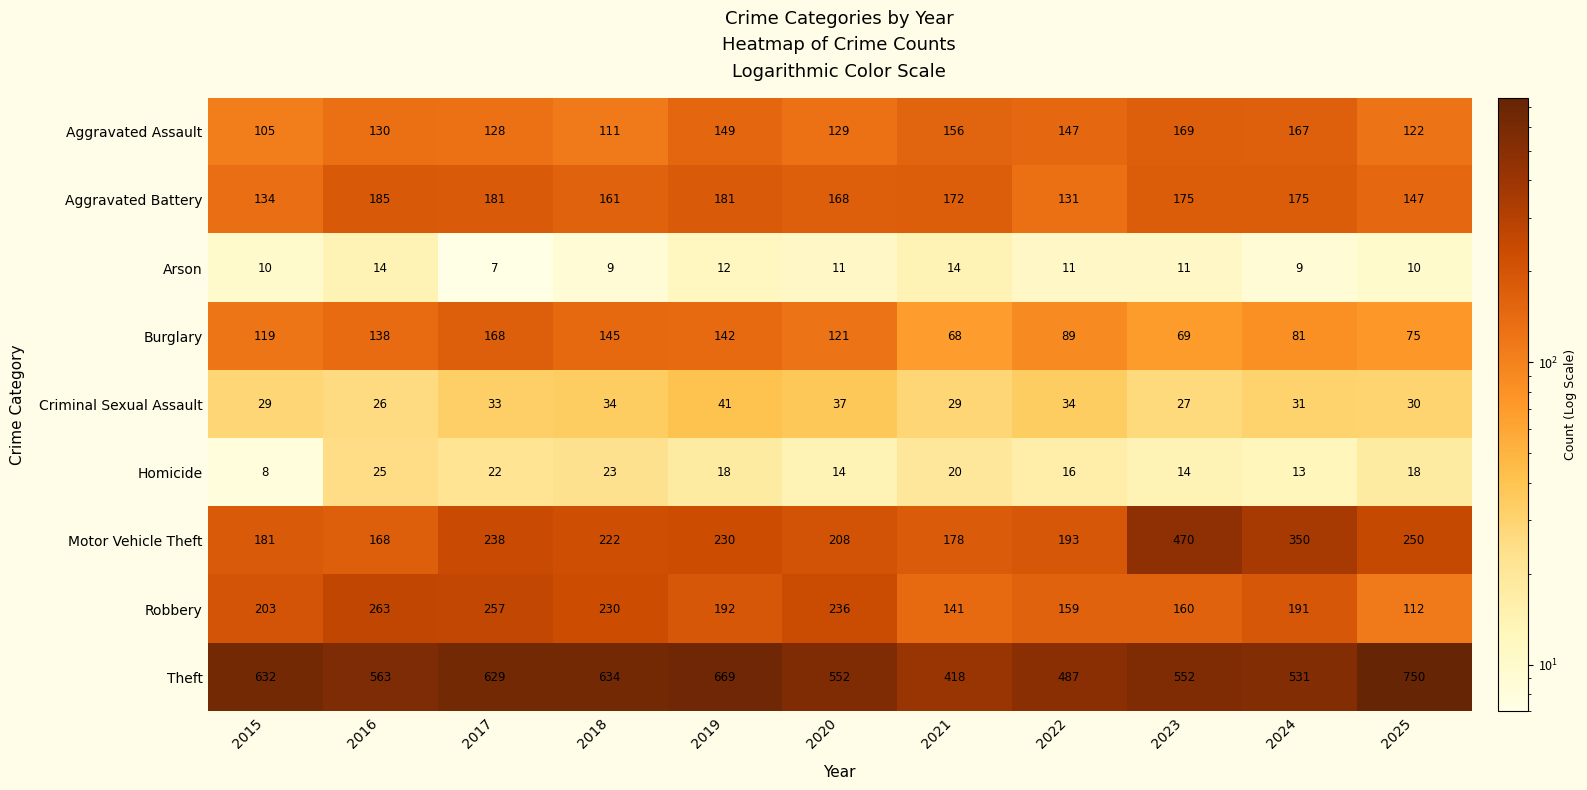

Count the number of categories in the chart.

11